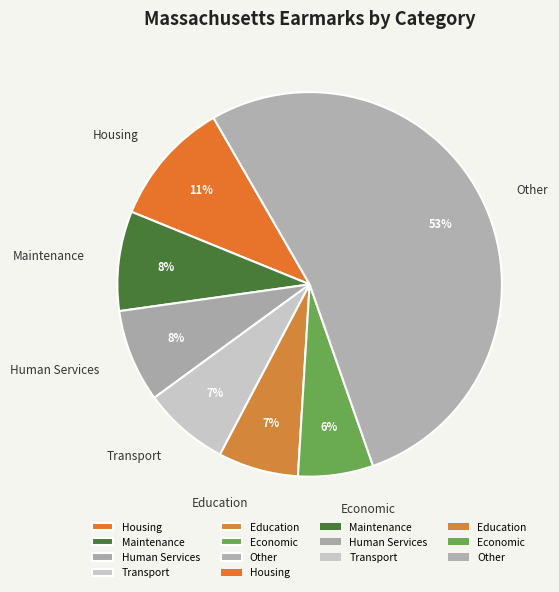

What is the largest slice in the pie chart?

Other